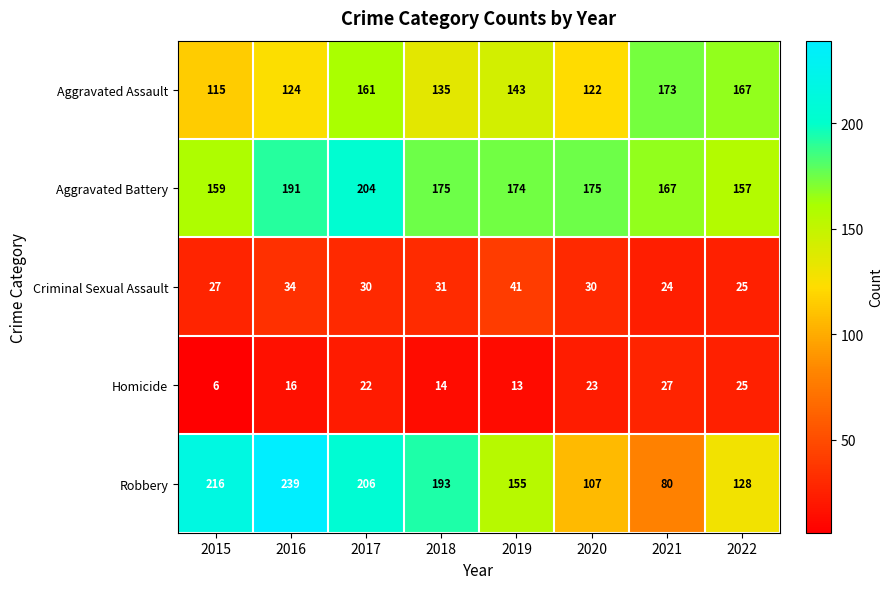

What is the difference between the highest and lowest values at 2021?

149